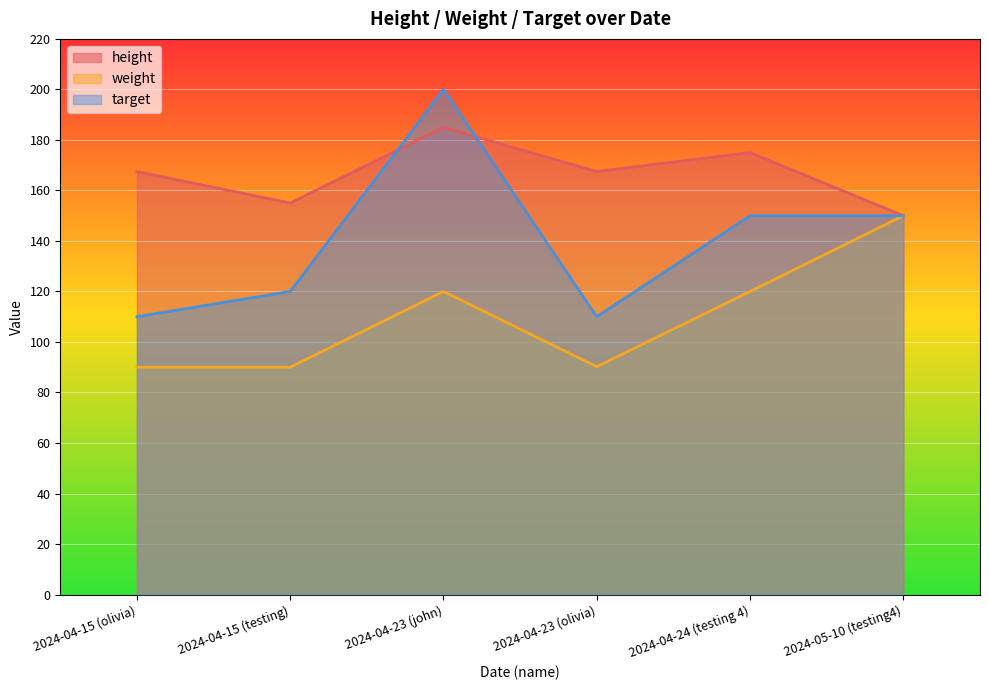

Is the value of height at 2024-04-23 (john) greater than the value of weight at 2024-05-10 (testing4)?

Yes